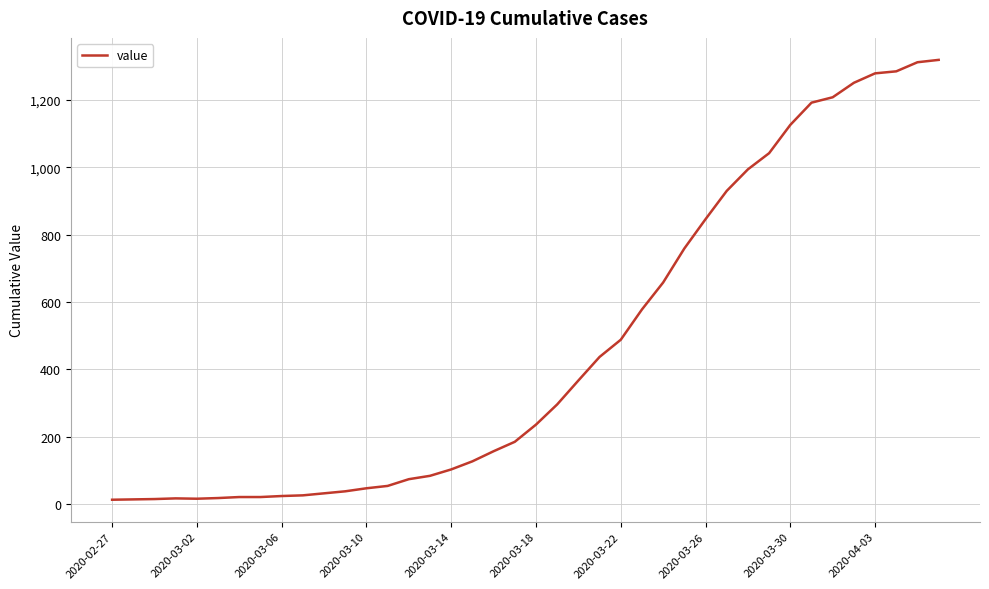

What is the maximum value shown in the chart?

1319